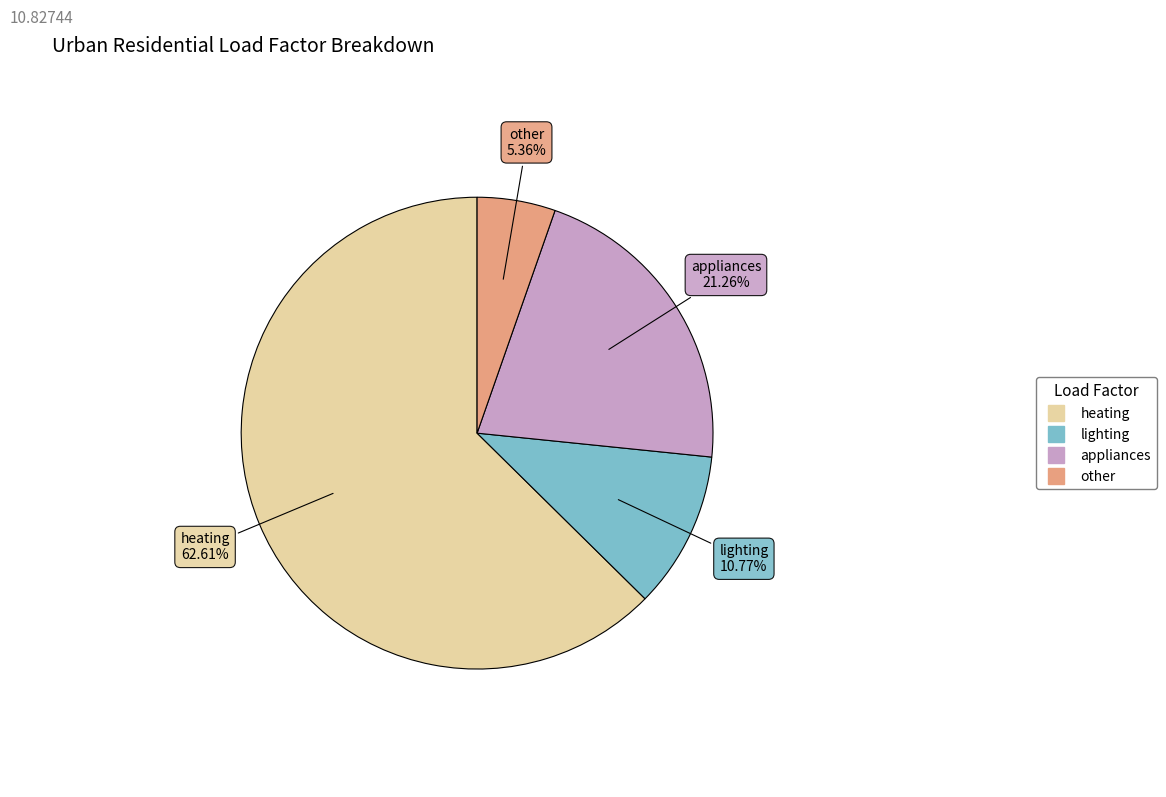

The heating slice represents 50% of the pie. True or false?

False